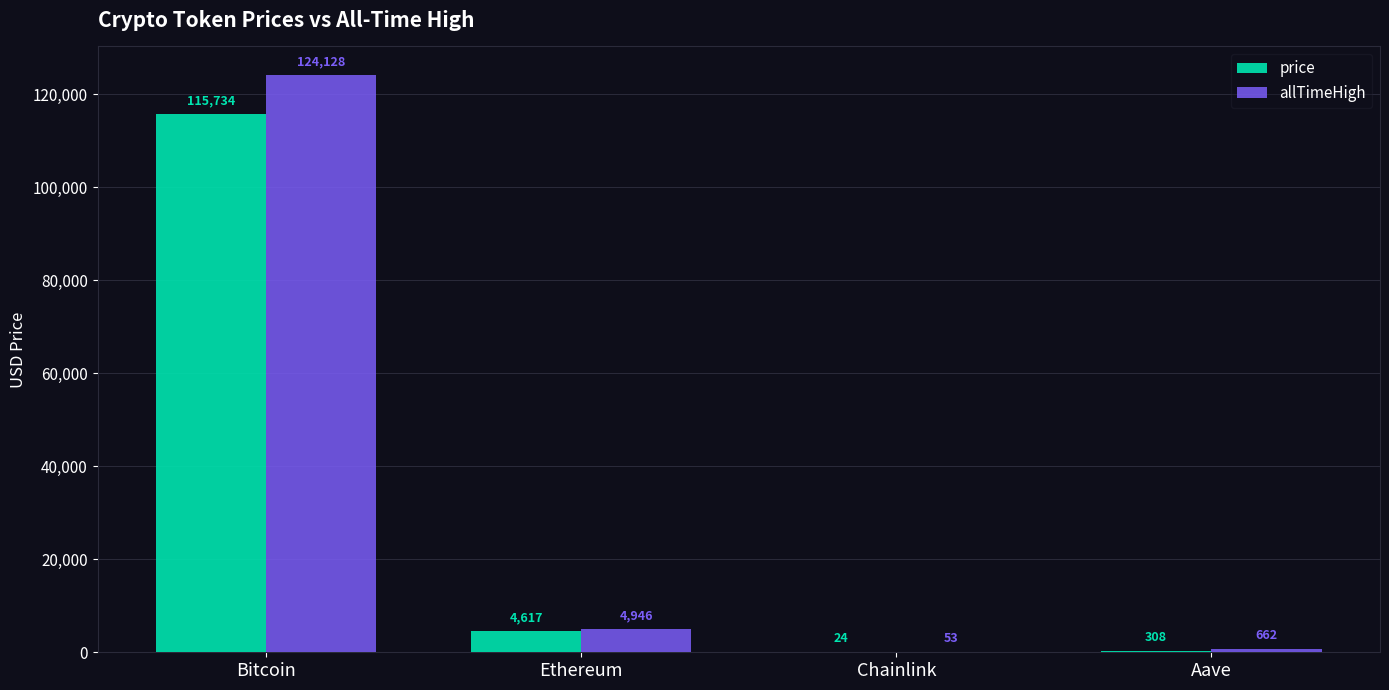

How many data points in allTimeHigh are above 4946?

2